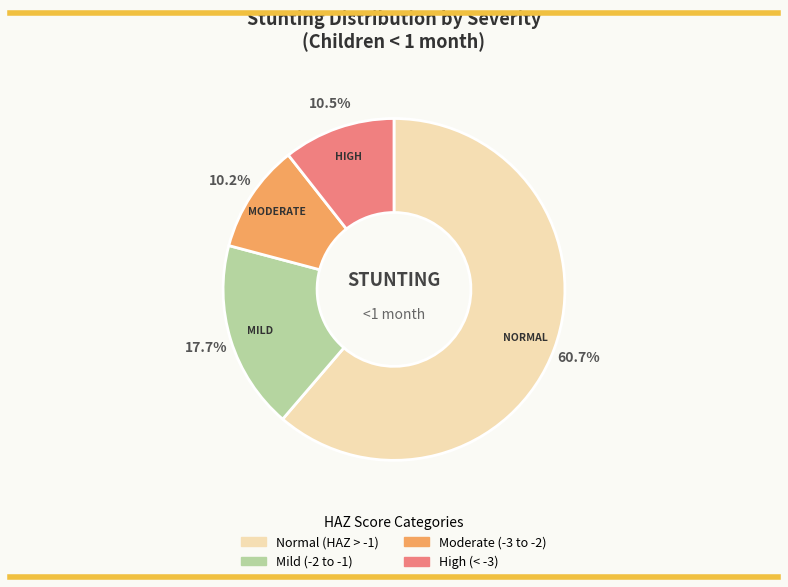

Rank the categories by value from highest to lowest.

Normal (HAZ-score > -1), Mild (HAZ-score between -2 and -1), High (HAZ-score between < -3), Moderate (HAZ-score between -3 and -2)